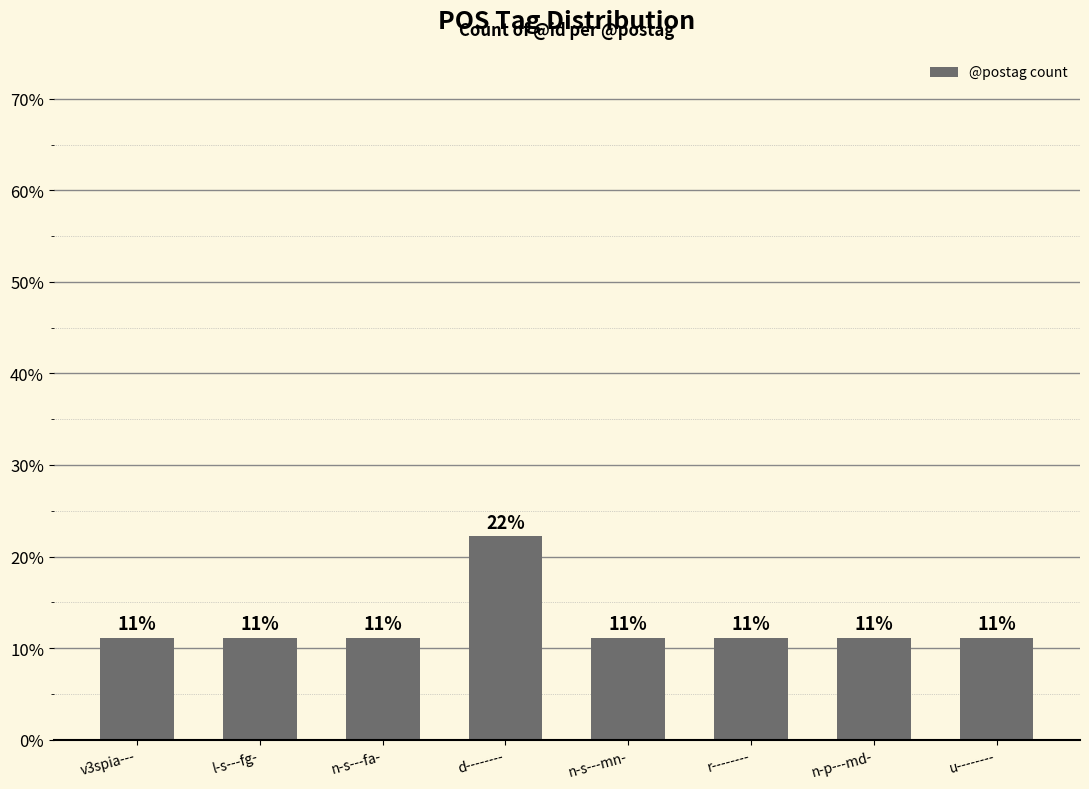

Is it true that the value at l-s---fg- is 11.1?

True